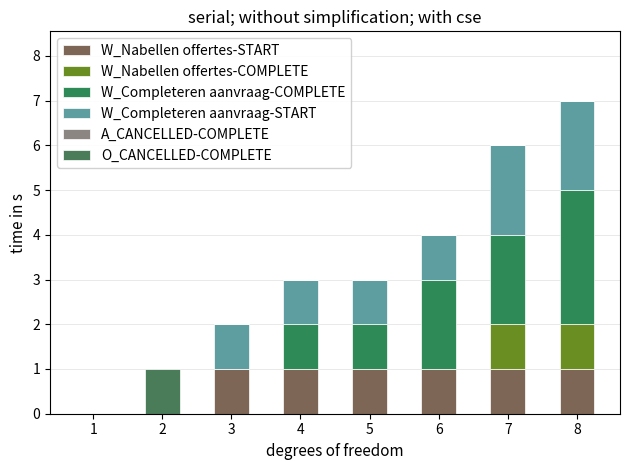

The O_CANCELLED-COMPLETE series shows -1 at 6. True or false?

False